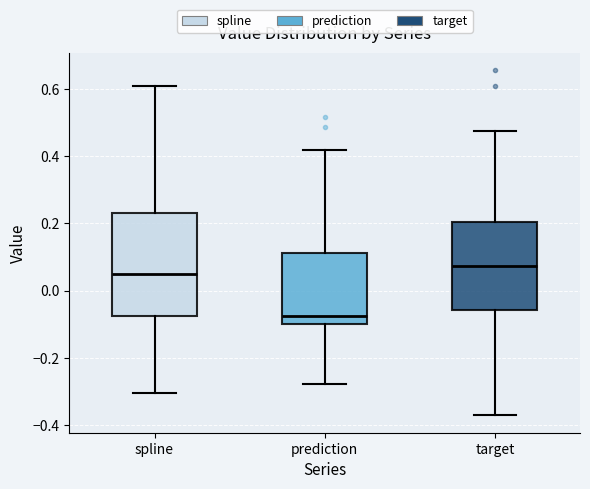

Which box is the tallest, from its lower edge to its upper edge?

spline